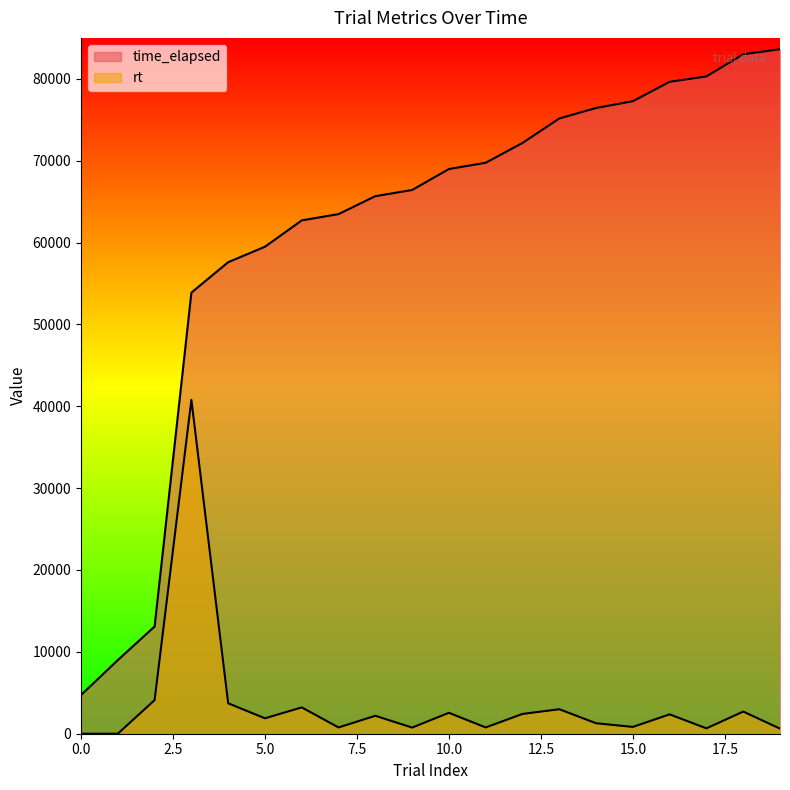

Between 9 and 18, which series saw the biggest shift?

time_elapsed